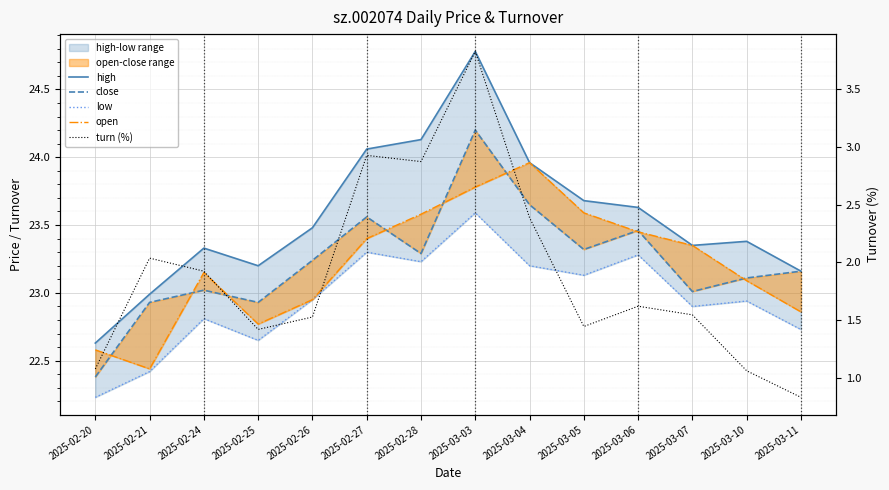

True or false: turn (%) and open intersect in this chart.

False